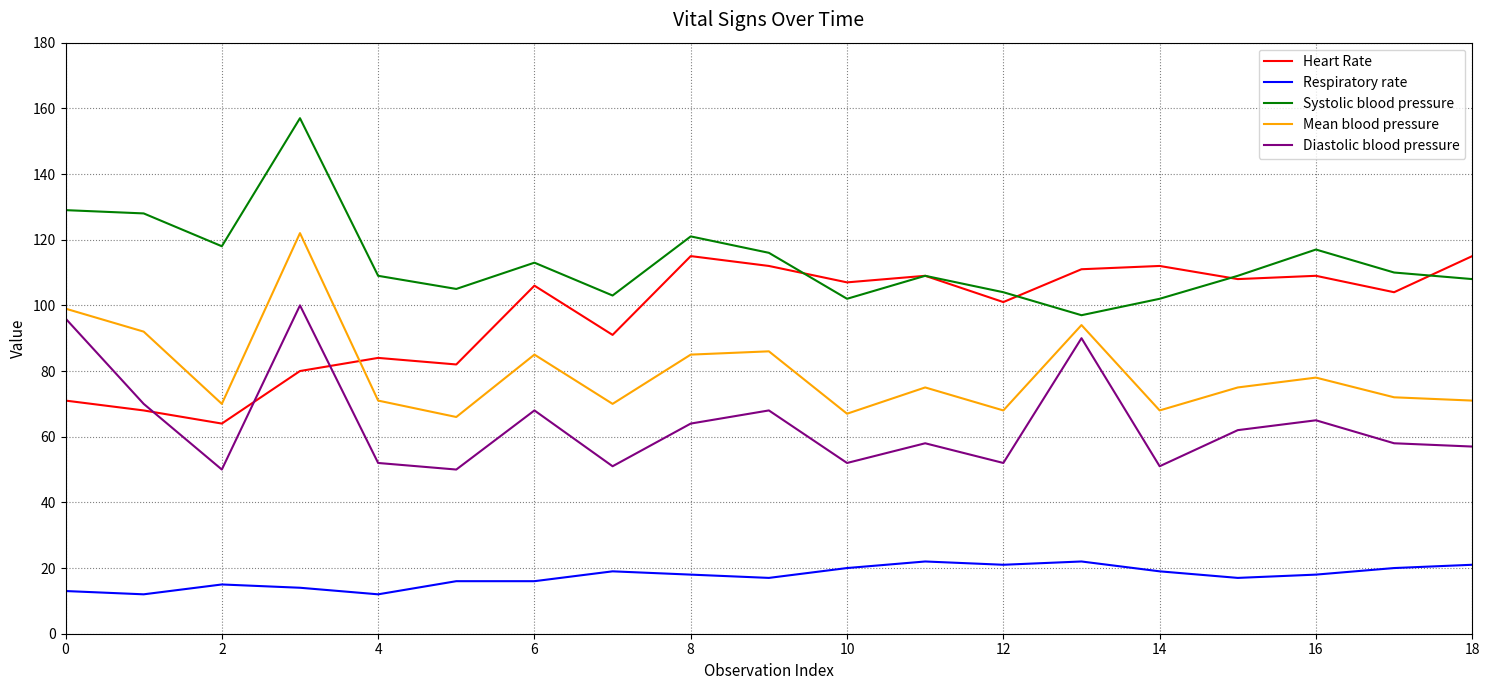

What is the sum of all Systolic blood pressure values?

2157